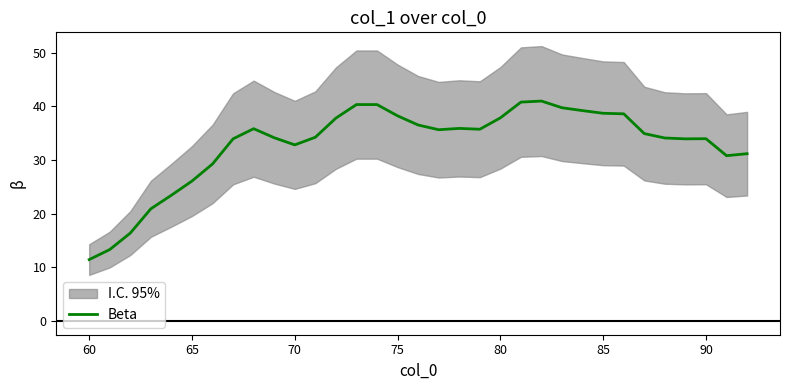

True or false: Beta has a value of 10.5 at 65.

False